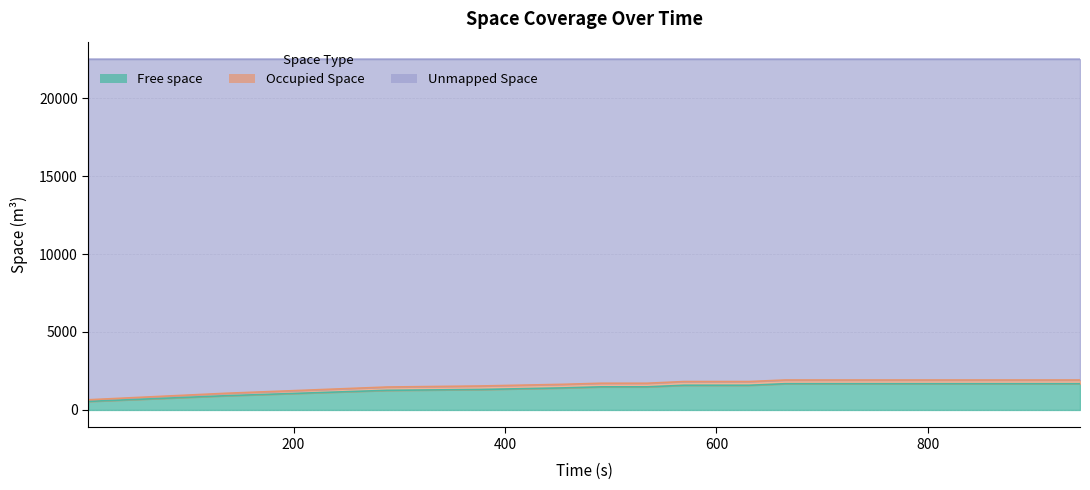

Between 943.85 and 376.34, which is larger?

943.85